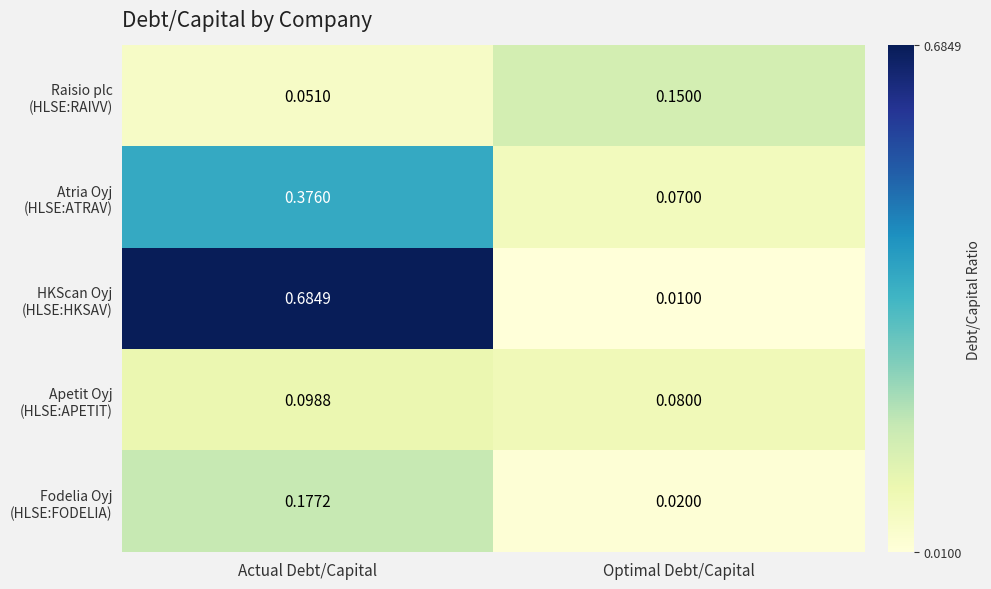

At which category is the sum across all series the highest?

Actual Debt/Capital